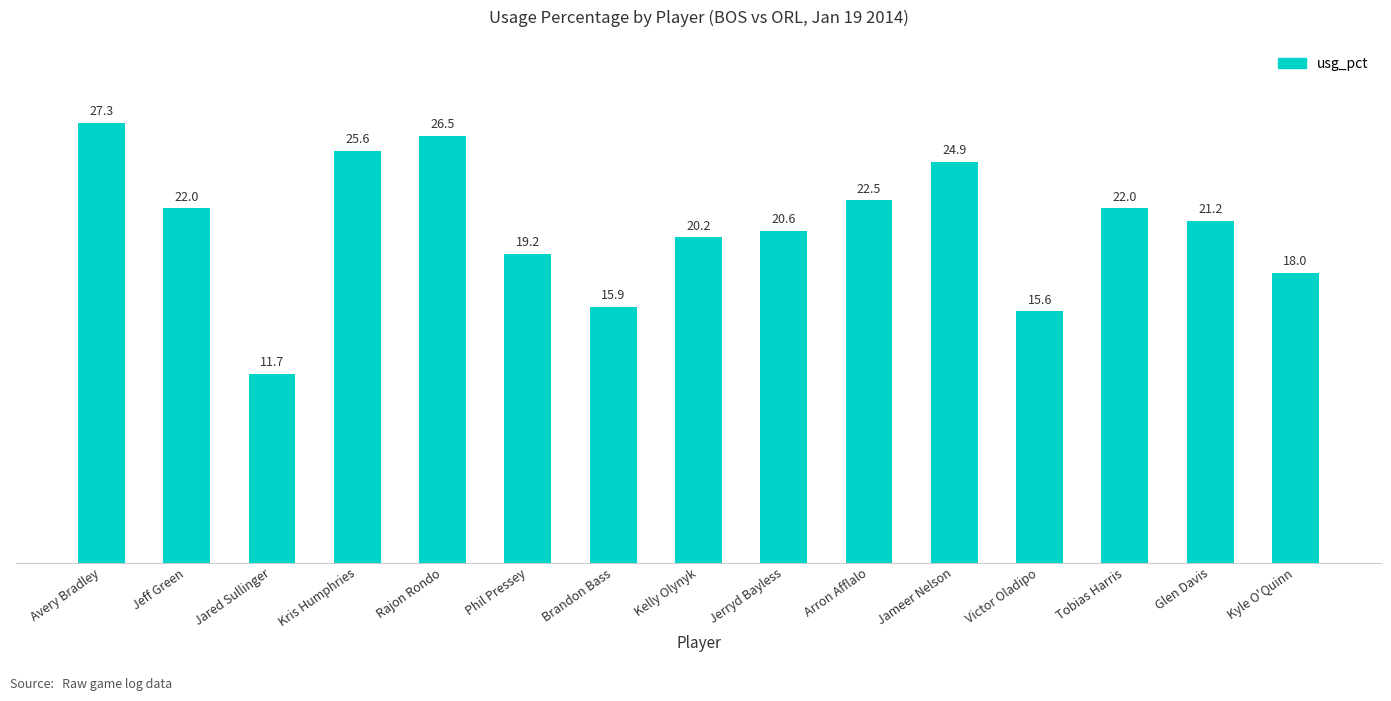

At which label does the data first exceed 21?

Avery Bradley